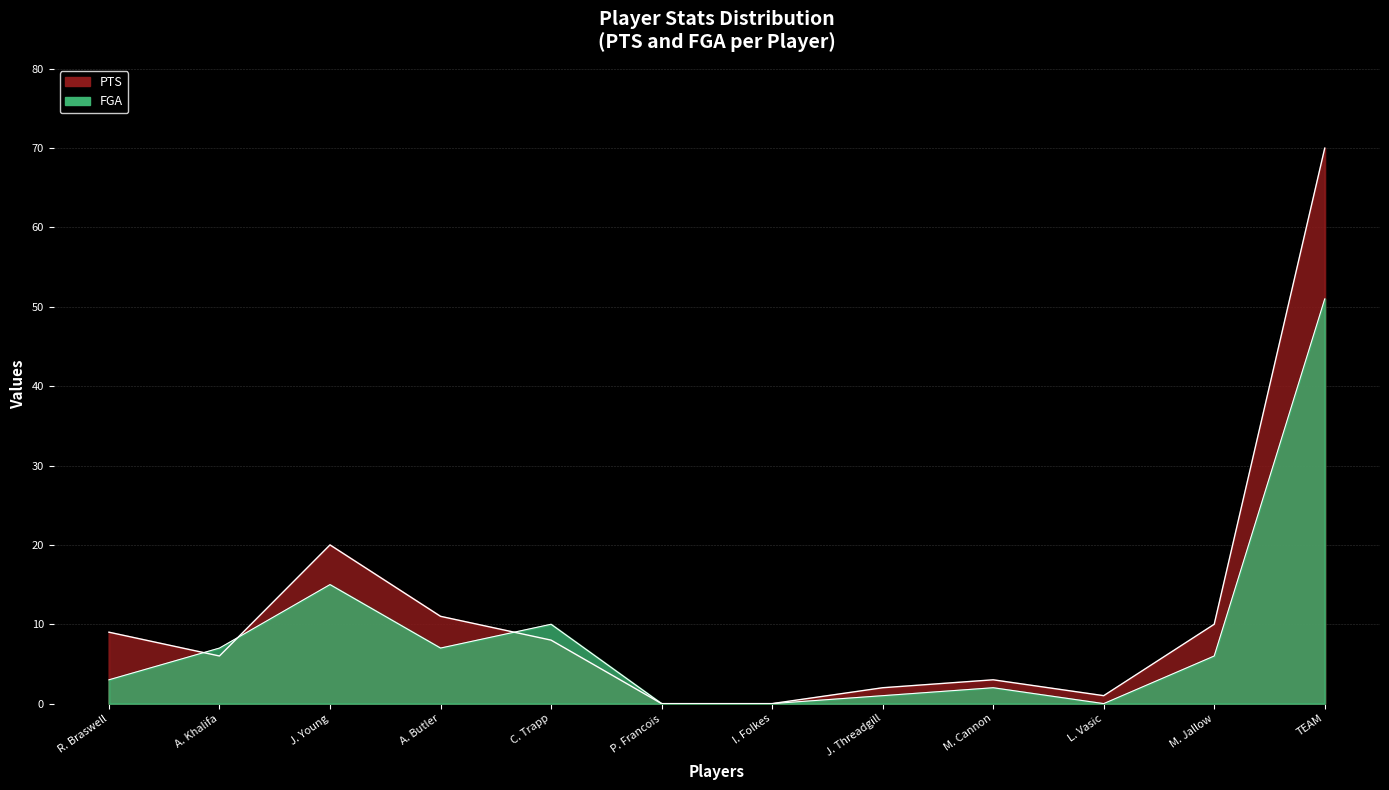

How many values in the FGA series are below 6?

6